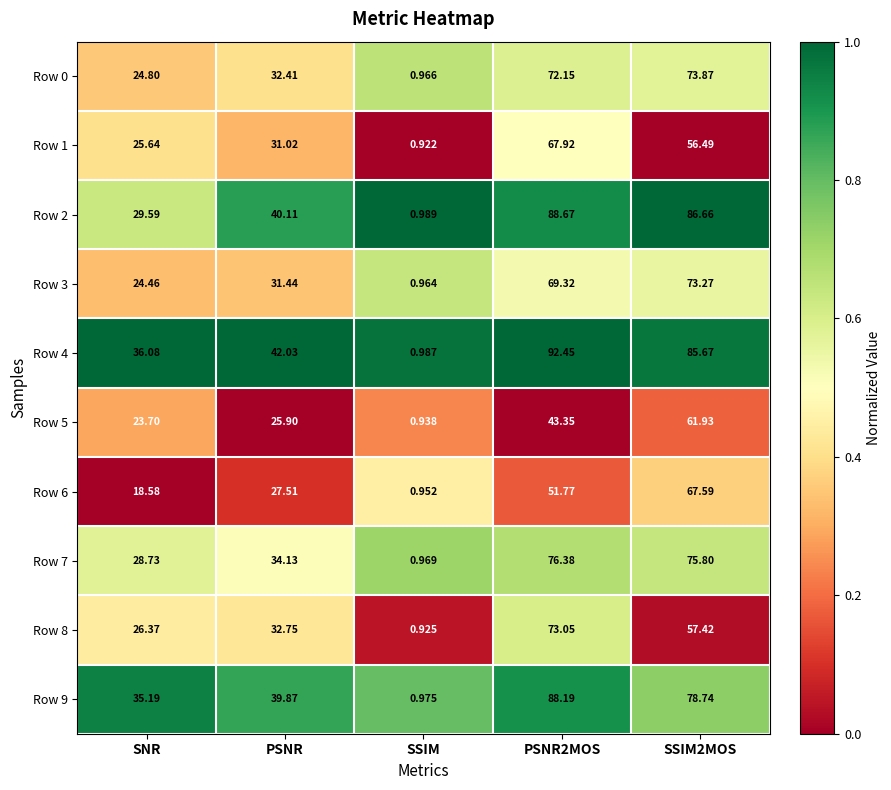

Which category has the lowest value across all series?

SSIM